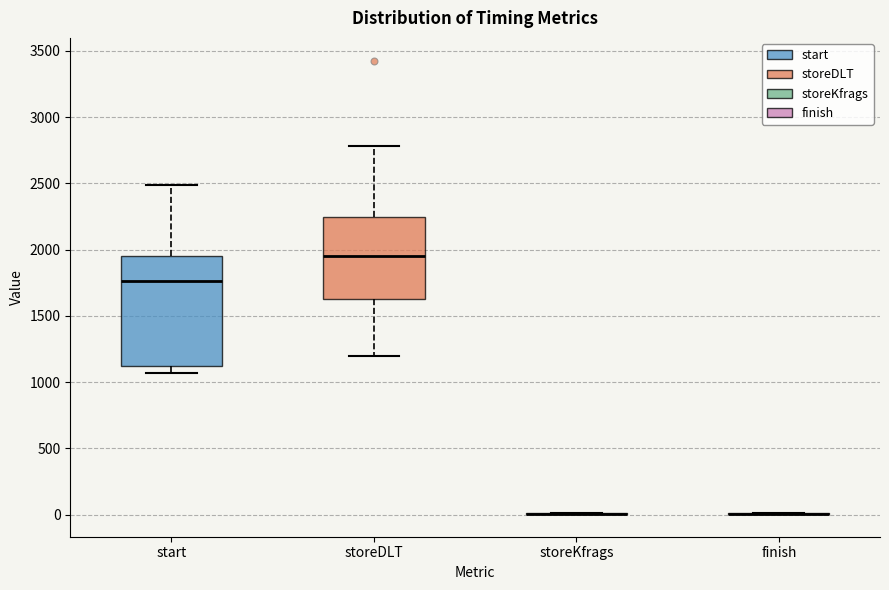

Which box is the tallest, from its lower edge to its upper edge?

start